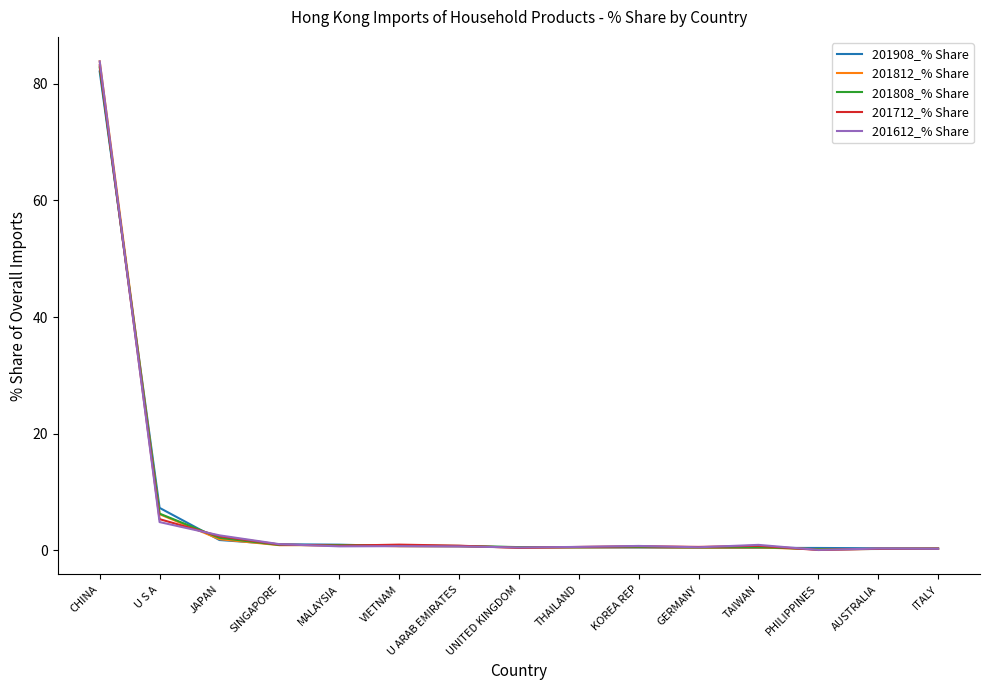

What is the total value across all series at CHINA?

415.8